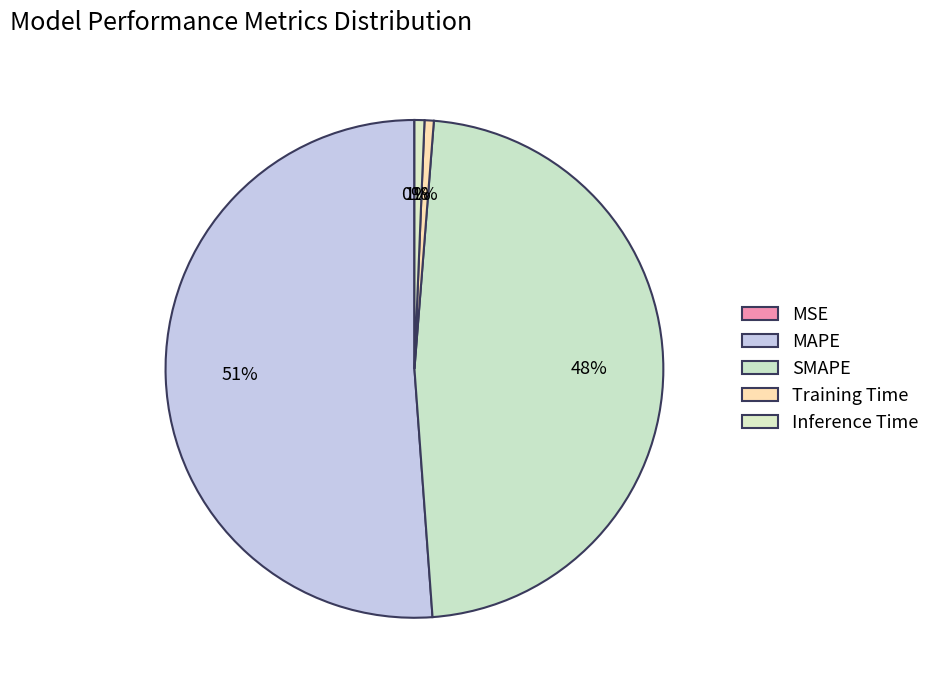

The Training Time slice represents 1% of the pie. True or false?

True